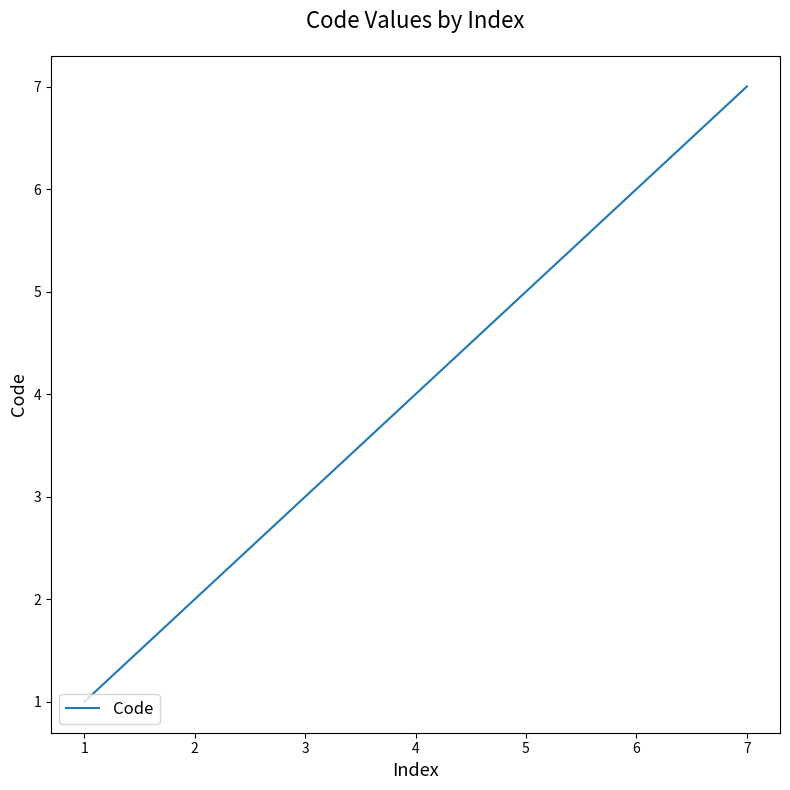

Which label corresponds to the largest value in the chart?

7